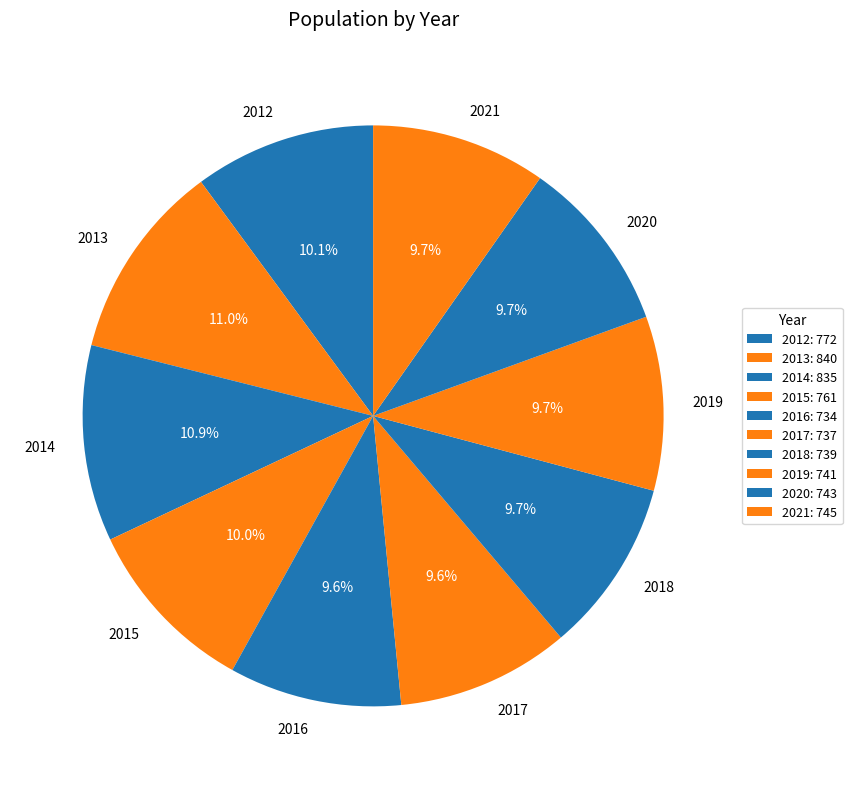

To the nearest percent, what percentage of the pie is 2015?

10%